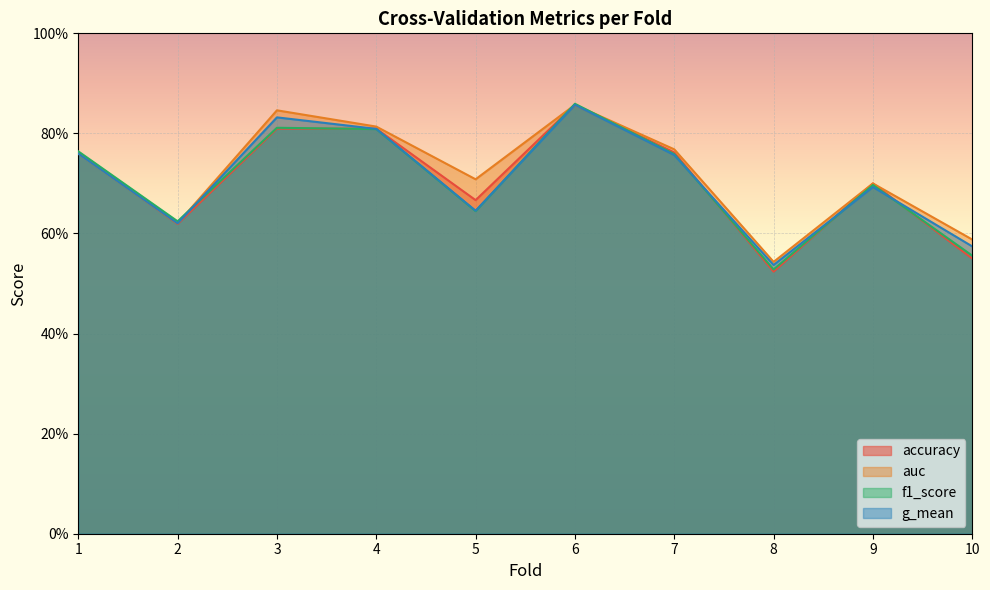

Which category has the highest value in the auc series?

6